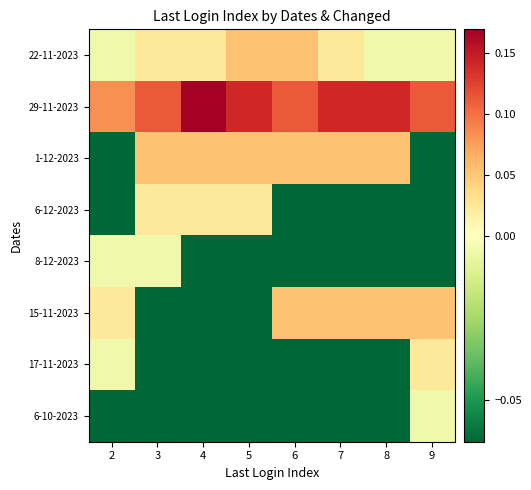

Reading right to left, transcribe all the data shown in this chart.

22-11-2023: 9=-0.0	8=-0.0	7=0.0	6=0.1	5=0.1	4=0.0	3=0.0	2=-0.0
29-11-2023: 9=0.1	8=0.1	7=0.1	6=0.1	5=0.1	4=0.2	3=0.1	2=0.1
1-12-2023: 9=-0.1	8=0.1	7=0.1	6=0.1	5=0.1	4=0.1	3=0.1	2=-0.1
6-12-2023: 9=-0.1	8=-0.1	7=-0.1	6=-0.1	5=0.0	4=0.0	3=0.0	2=-0.1
8-12-2023: 9=-0.1	8=-0.1	7=-0.1	6=-0.1	5=-0.1	4=-0.1	3=-0.0	2=-0.0
15-11-2023: 9=0.1	8=0.1	7=0.1	6=0.1	5=-0.1	4=-0.1	3=-0.1	2=0.0
17-11-2023: 9=0.0	8=-0.1	7=-0.1	6=-0.1	5=-0.1	4=-0.1	3=-0.1	2=-0.0
6-10-2023: 9=-0.0	8=-0.1	7=-0.1	6=-0.1	5=-0.1	4=-0.1	3=-0.1	2=-0.1